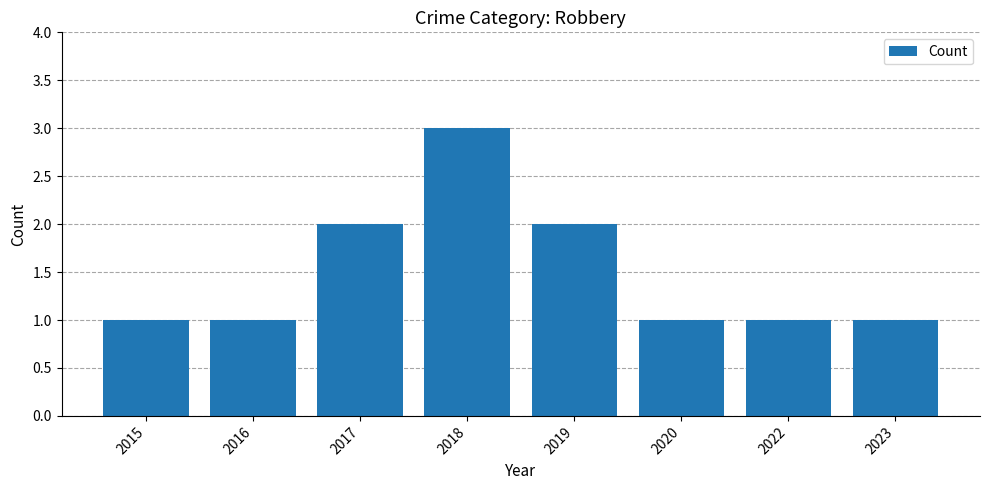

The value at 2015 is 1. True or false?

True